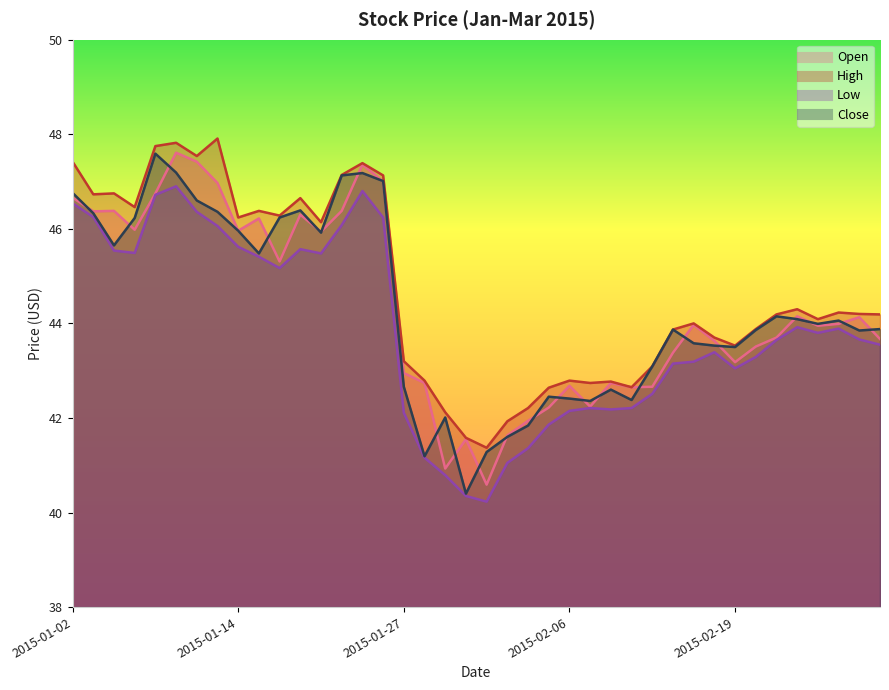

List the labels in order of High value, smallest first.

2015-02-02, 2015-01-30, 2015-02-03, 2015-01-29, 2015-02-04, 2015-02-05, 2015-02-11, 2015-02-09, 2015-02-10, 2015-01-28, 2015-02-06, 2015-02-12, 2015-01-27, 2015-02-19, 2015-02-18, 2015-02-13, 2015-02-20, 2015-02-17, 2015-02-25, 2015-02-23, 2015-03-02, 2015-02-27, 2015-02-26, 2015-02-24, 2015-01-21, 2015-01-14, 2015-01-16, 2015-01-15, 2015-01-07, 2015-01-20, 2015-01-05, 2015-01-06, 2015-01-26, 2015-01-22, 2015-01-23, 2015-01-02, 2015-01-12, 2015-01-08, 2015-01-09, 2015-01-13